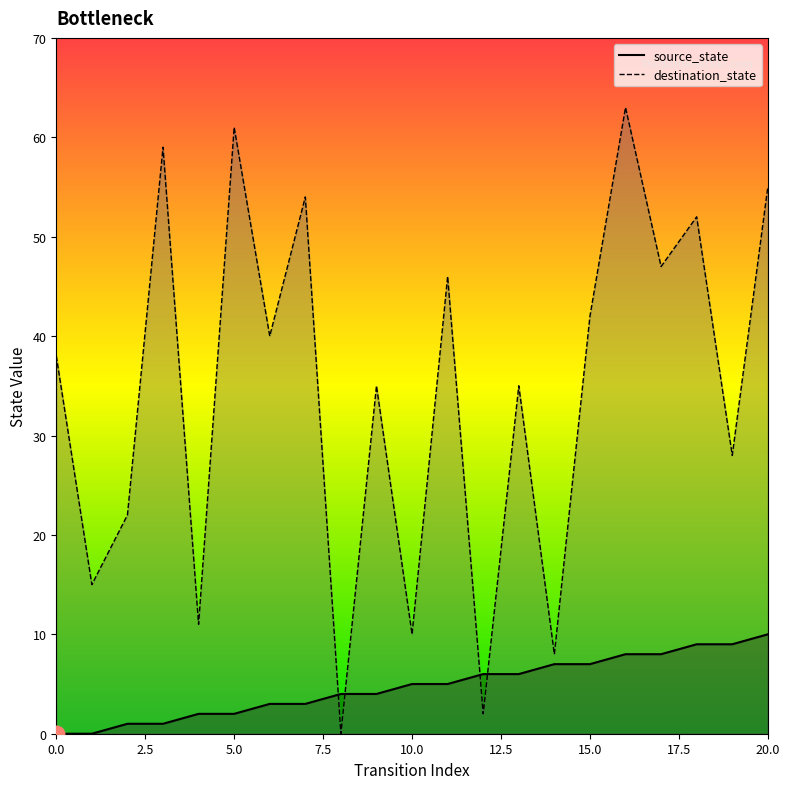

Does the chart have visible grid lines?

No